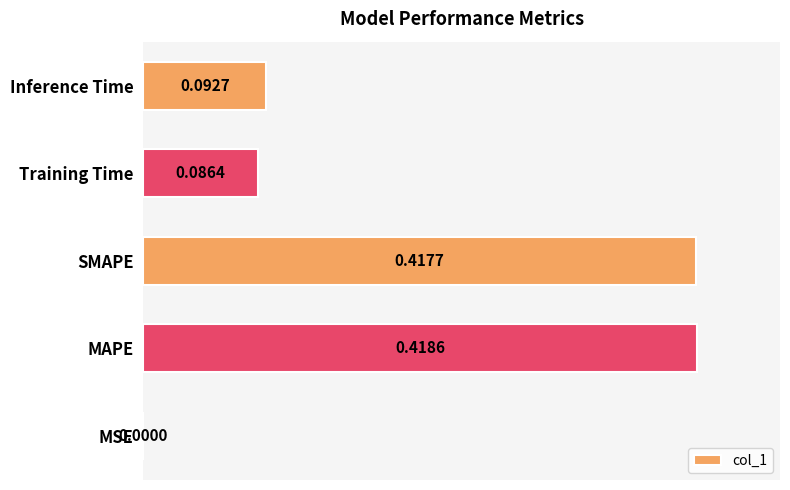

List the labels in order of value, largest first.

MAPE, SMAPE, Inference Time, Training Time, MSE